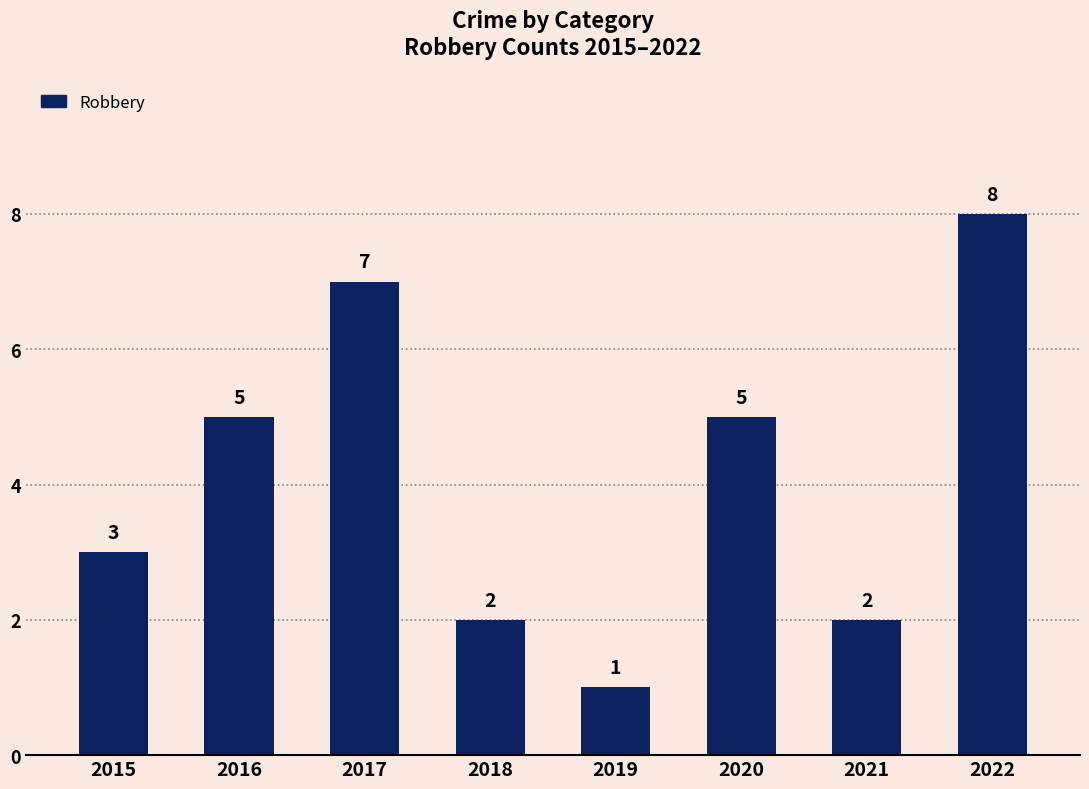

Count the number of categories in the chart.

8